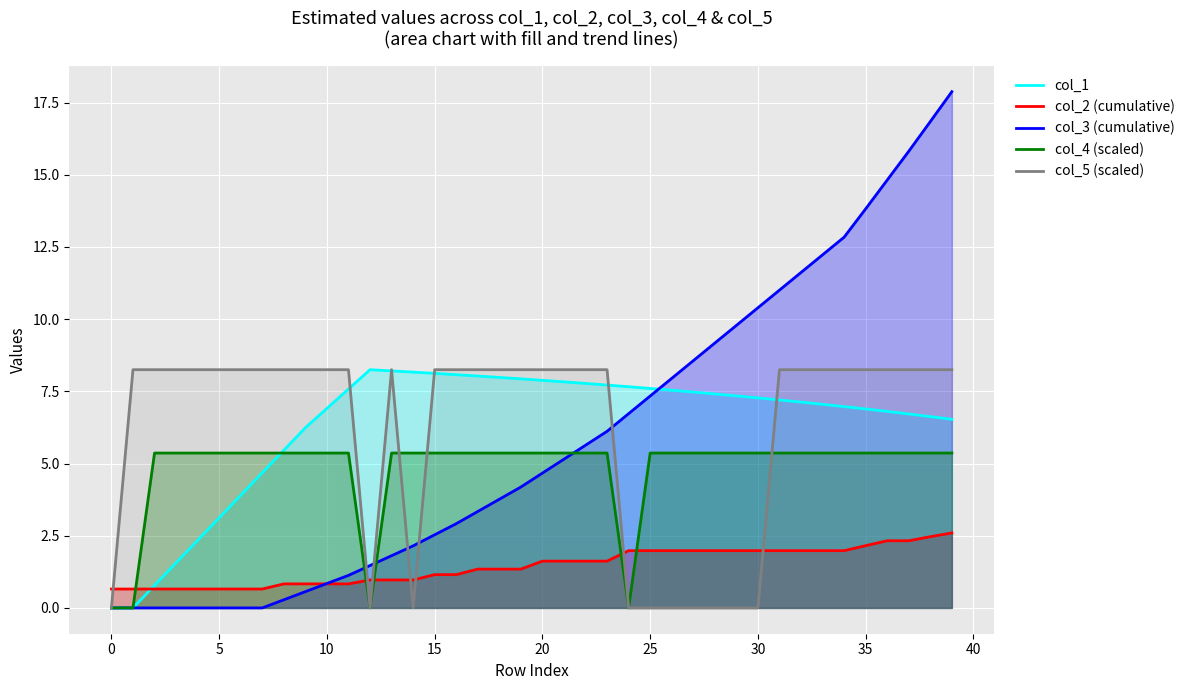

In col_1 line, how many points are higher than both neighbors (excluding endpoints)?

1